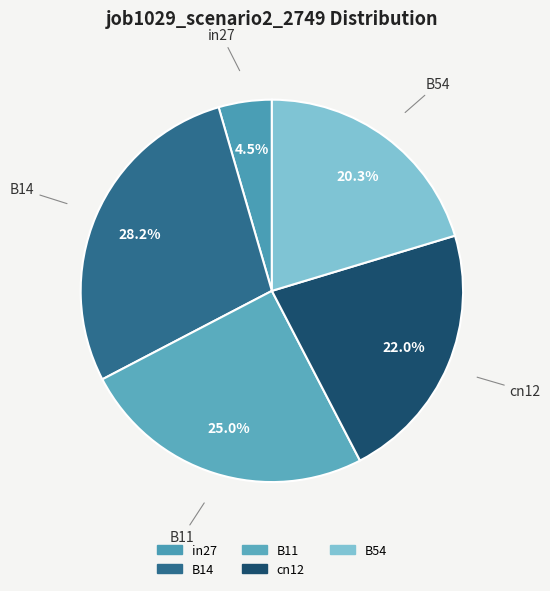

To the nearest percent, what is the difference between the cn12 and in27 slice percentages?

18%